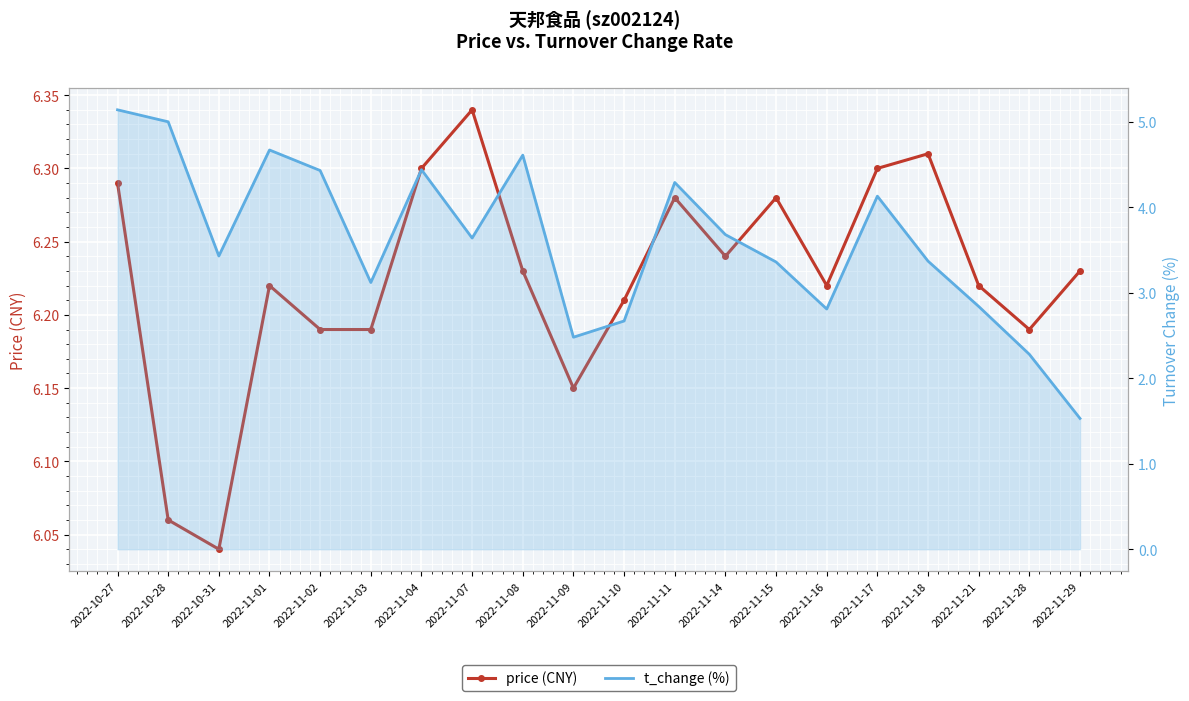

Which series changed the most between 2022-10-31 and 2022-11-15?

price